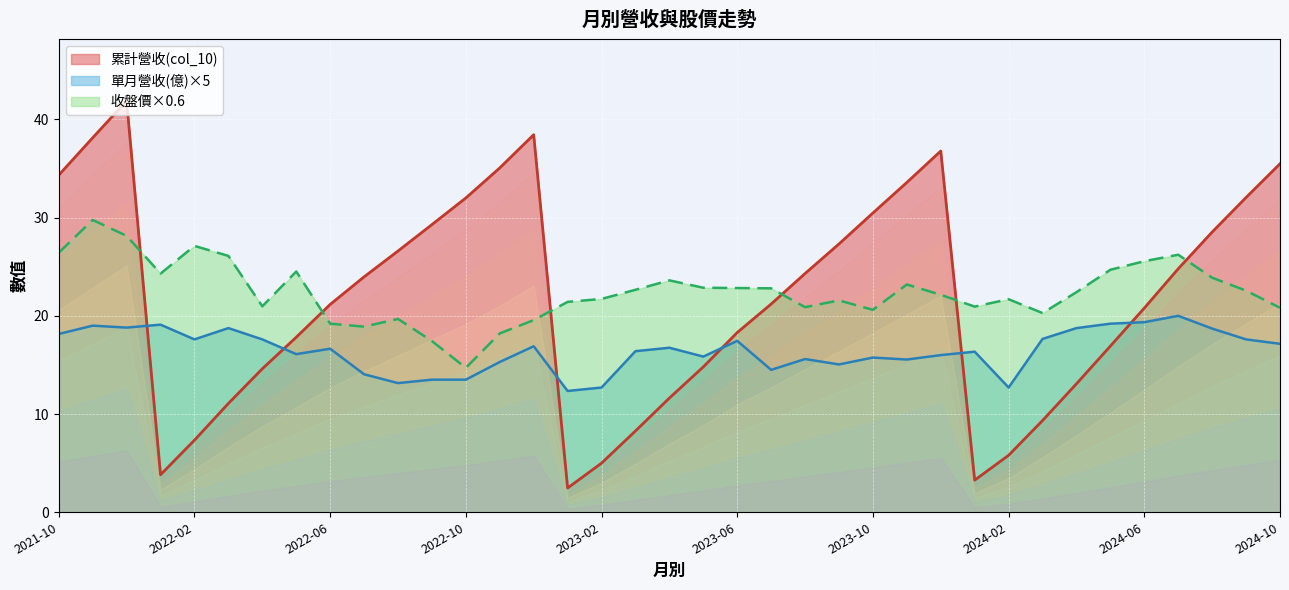

How many intersections are there between 累計營收(col_10) and 收盤價?

6